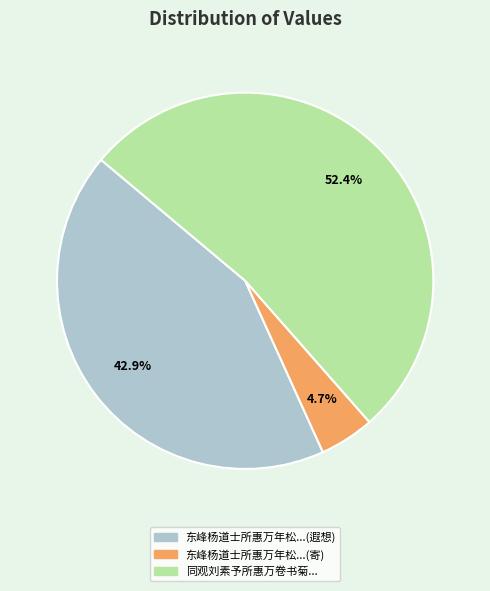

Does any single category account for the majority?

Yes